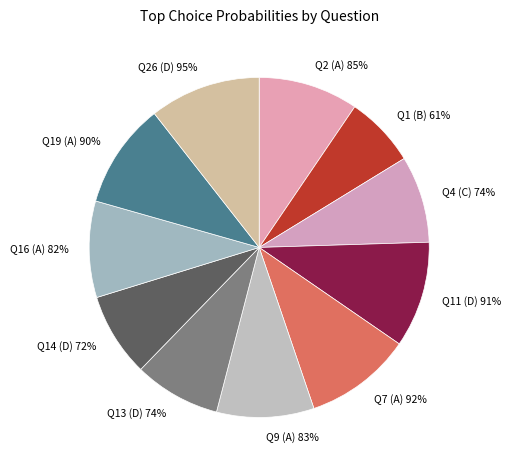

To the nearest percent, what is the difference between the largest and smallest slice percentages?

4%